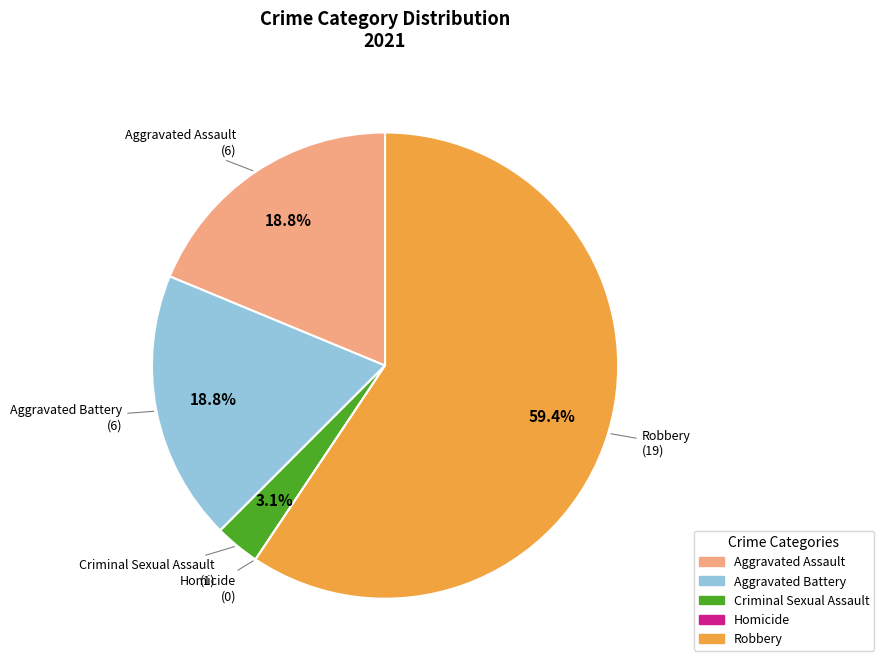

Is Aggravated Battery the majority of the pie?

No